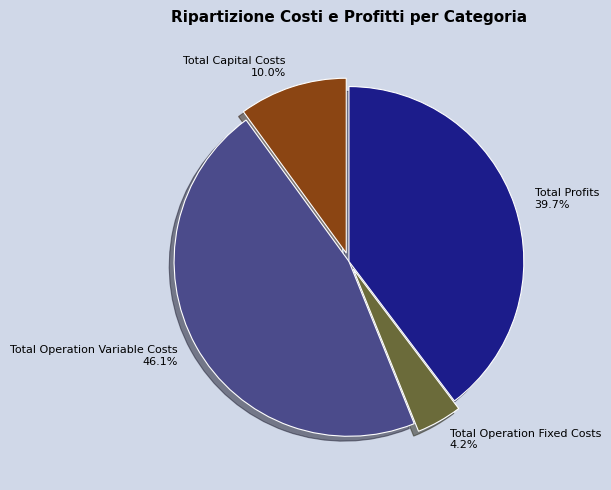

Is Total Capital Costs the majority of the pie?

No